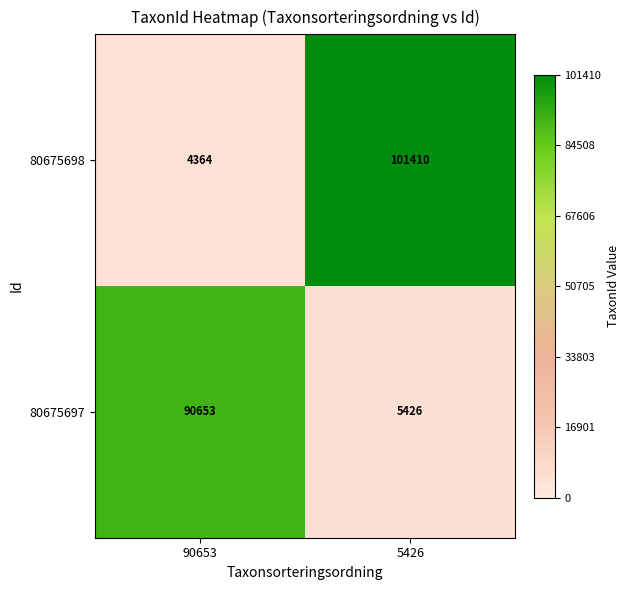

Reading left to right, transcribe all the data shown in this chart.

80675698: 90653=4364	5426=101410
80675697: 90653=90653	5426=5426